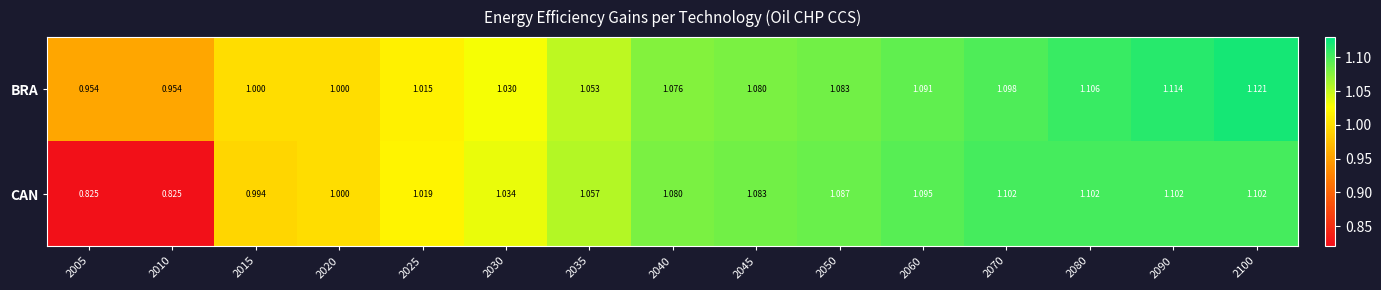

Which series changed the most between 2090 and 2100?

BRA